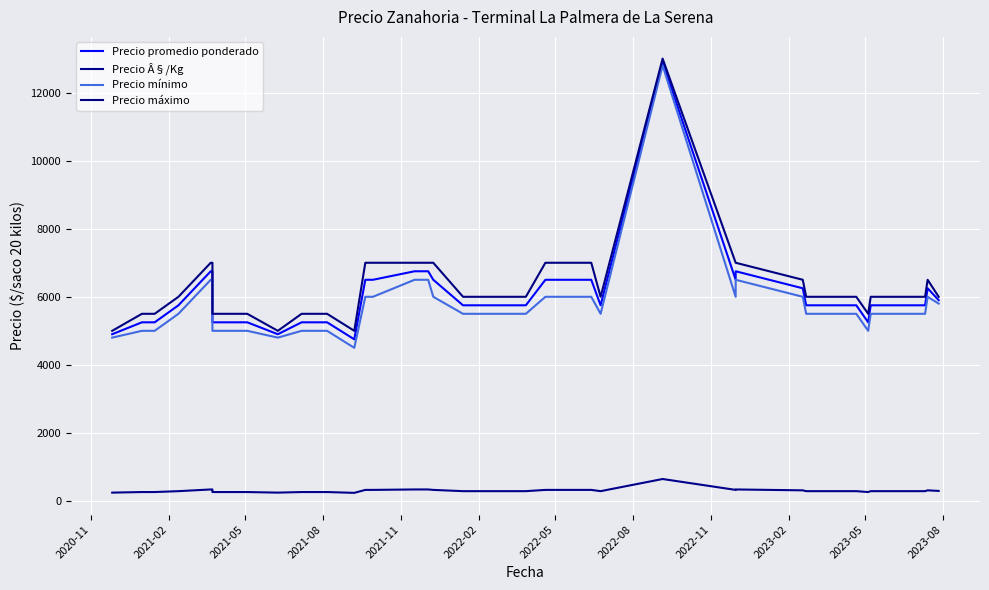

What are all the series names shown in the legend?

Precio promedio ponderado, Precio Â§/Kg, Precio mínimo, Precio máximo